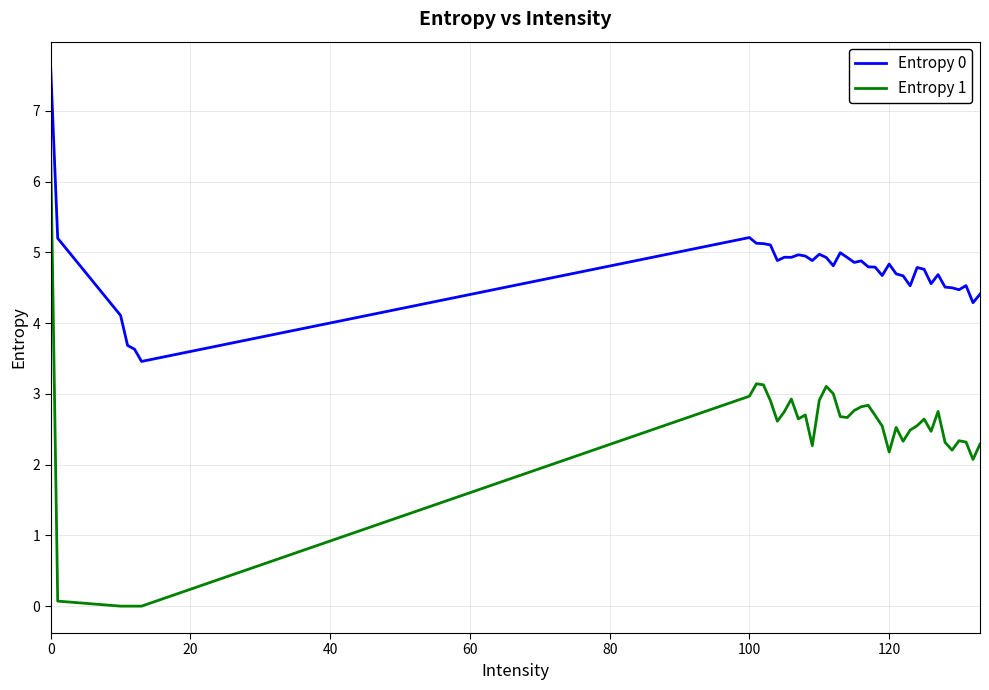

Which series has the largest total across all categories?

Entropy 0